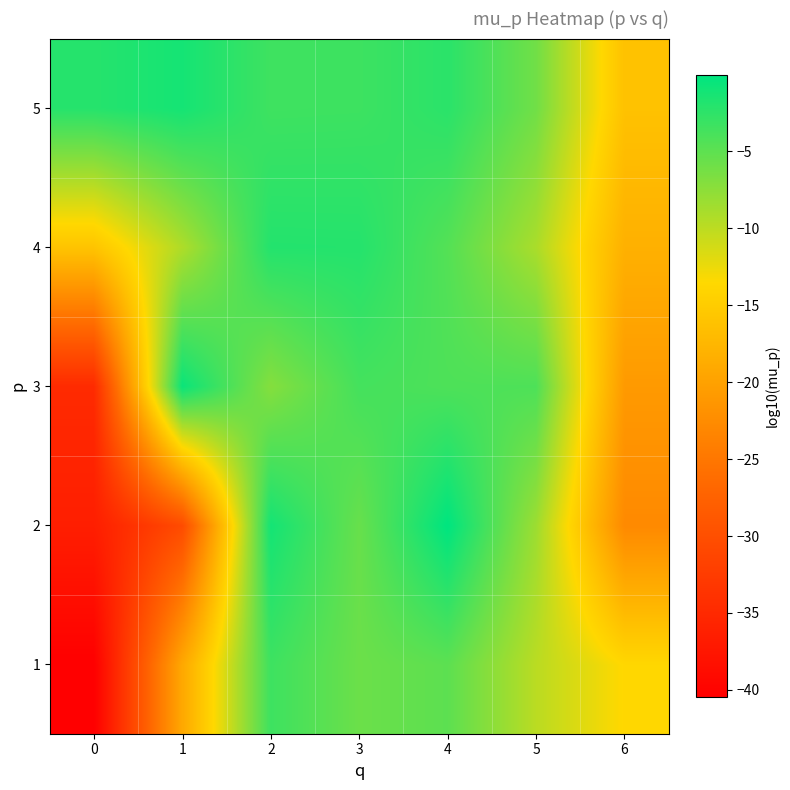

Rank the series by their maximum value, from lowest to highest.

1, 4, 5, 3, 2